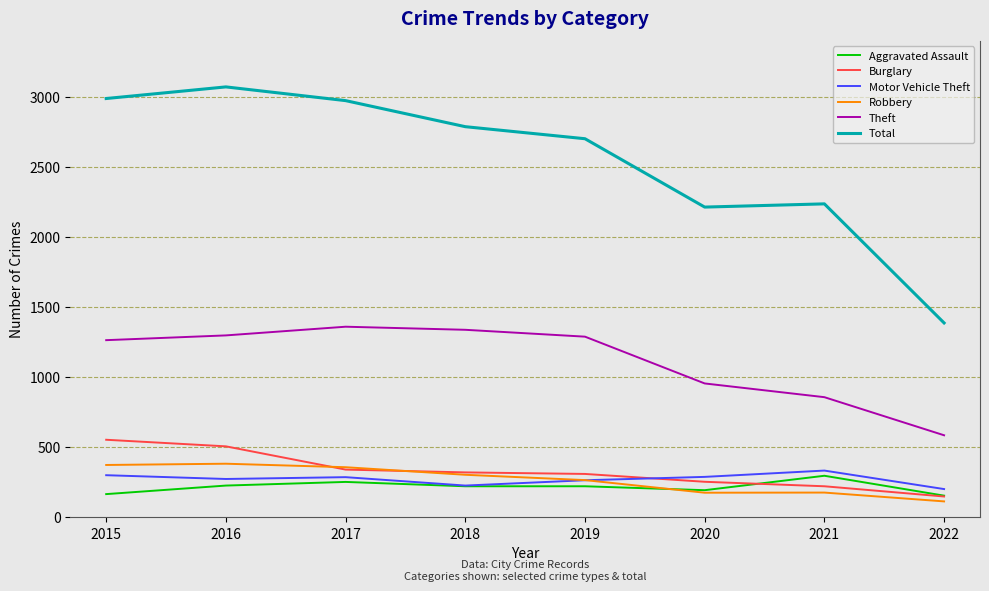

What is the spread (max minus min) of values at 2015?

2824